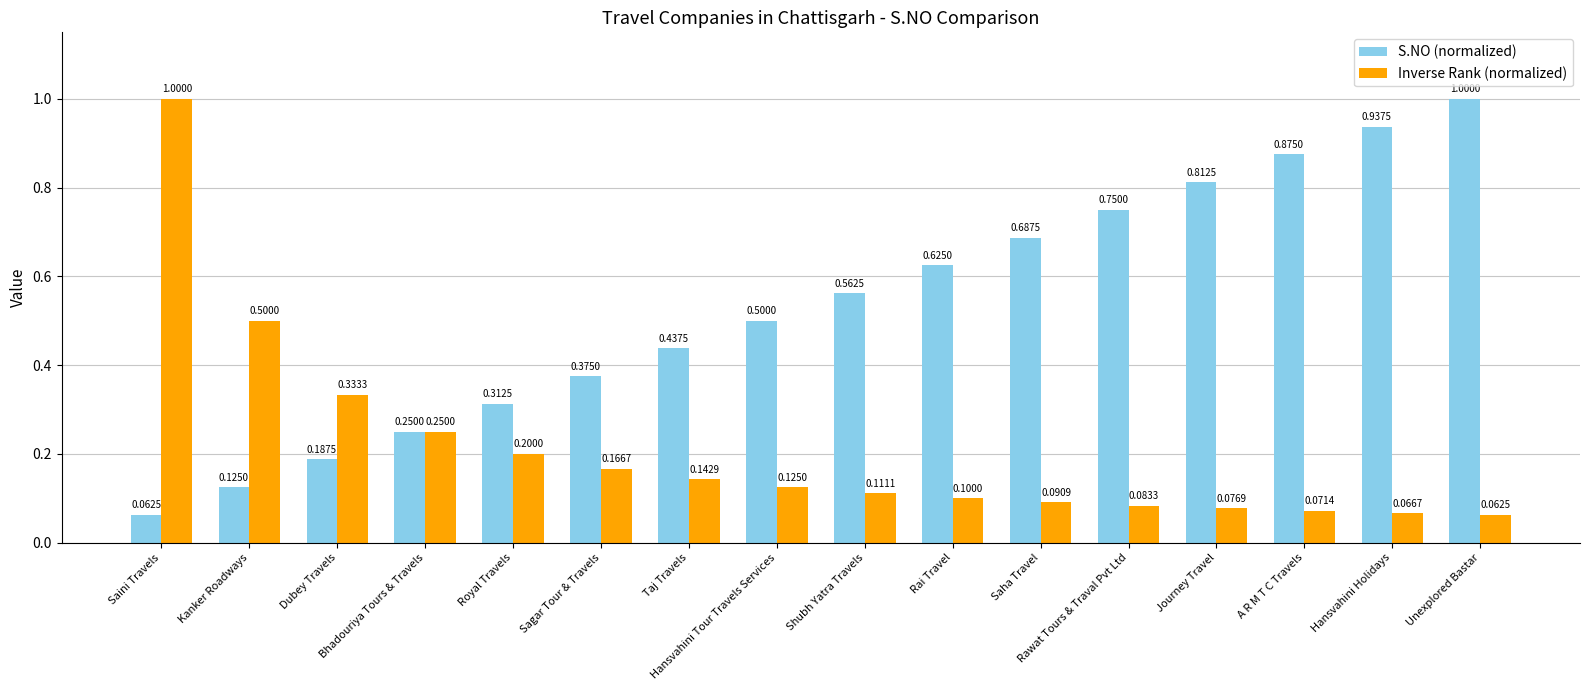

At how many categories does at least one series exceed 0?

16